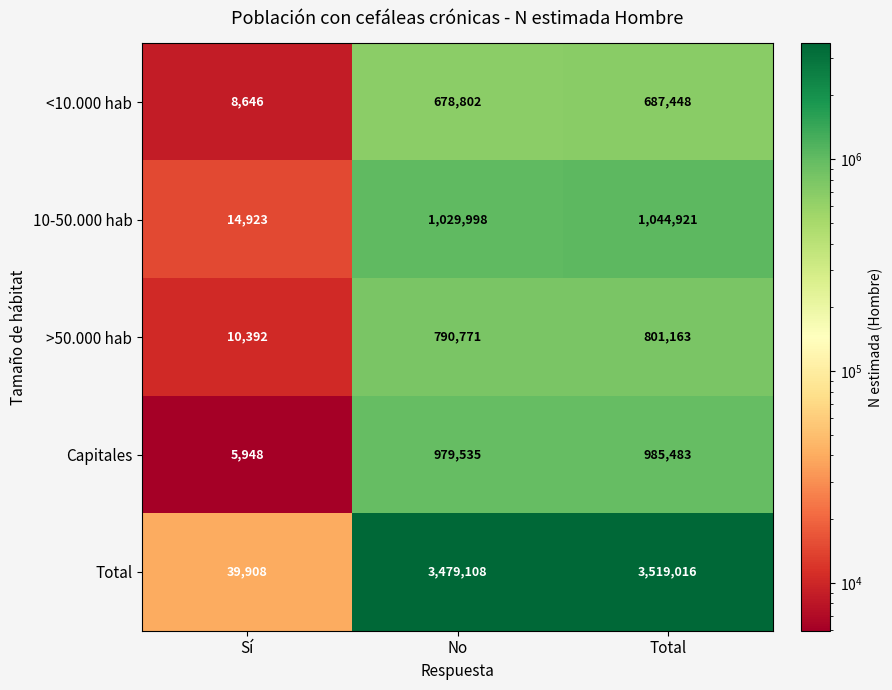

Count the number of categories in the chart.

3